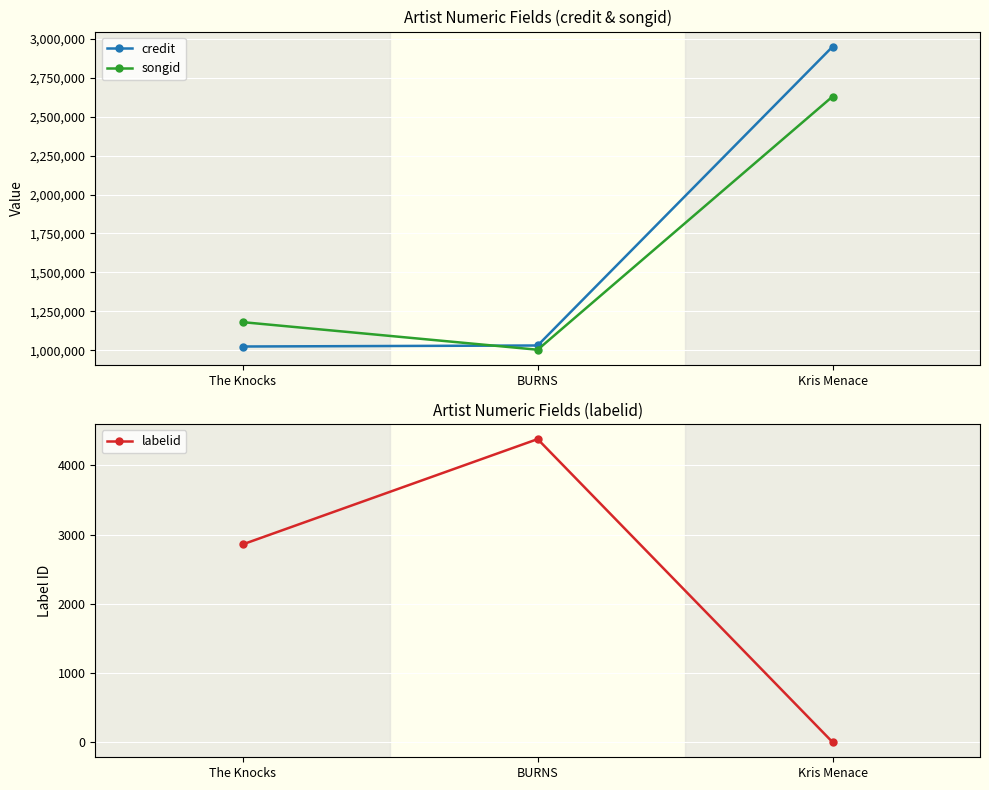

What is the label of the 1st point from the left?

The Knocks